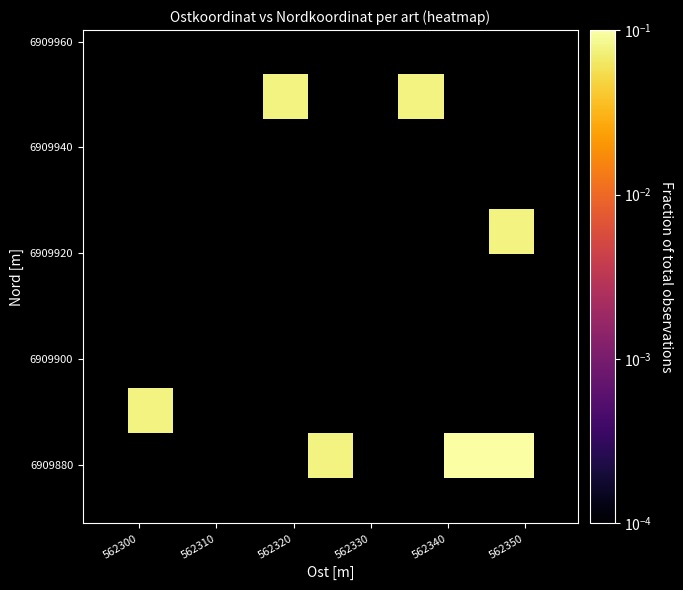

What is the maximum value shown in the chart?

0.4